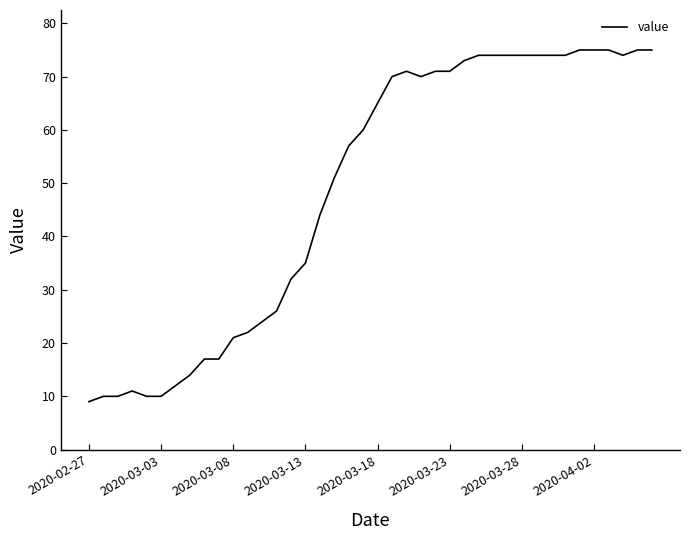

What is the greatest value displayed?

75